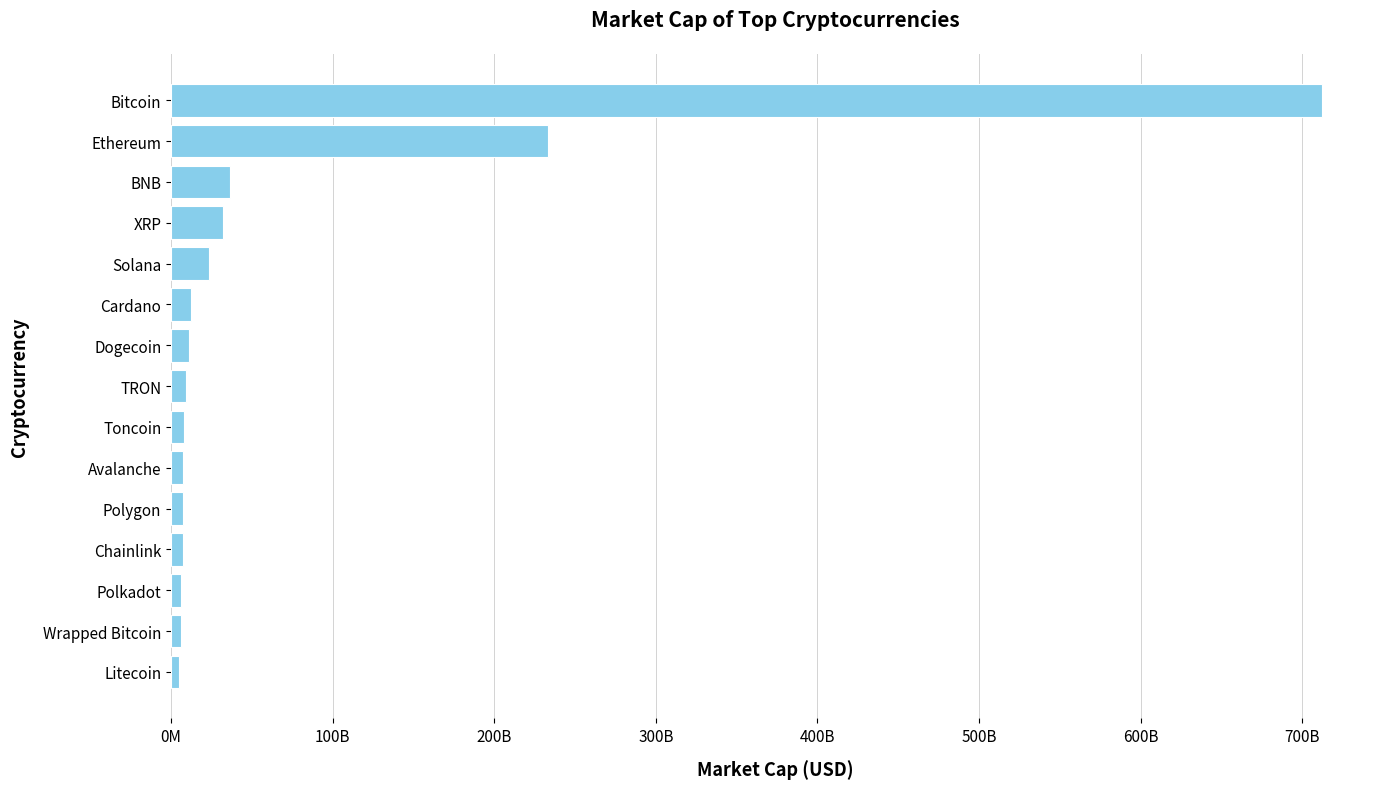

Are the bars horizontal?

Yes